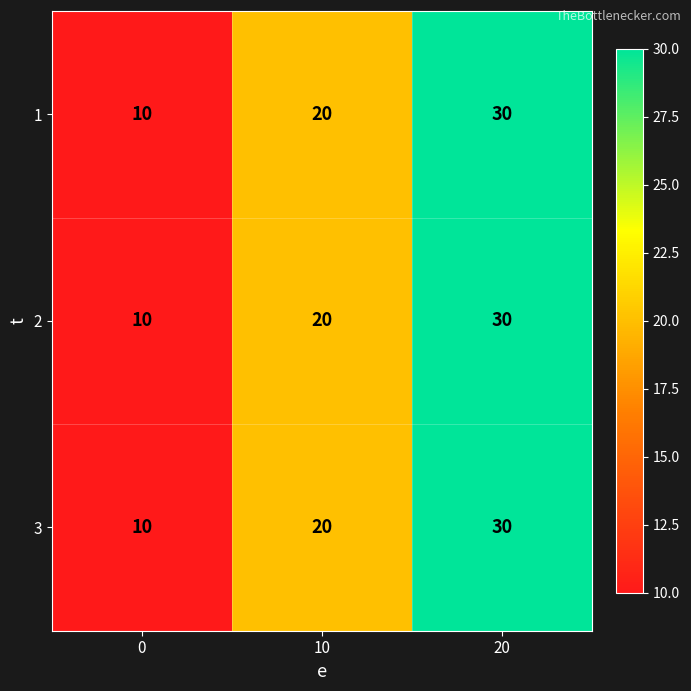

What is the sum of the 2 values at 10 and 20?

50